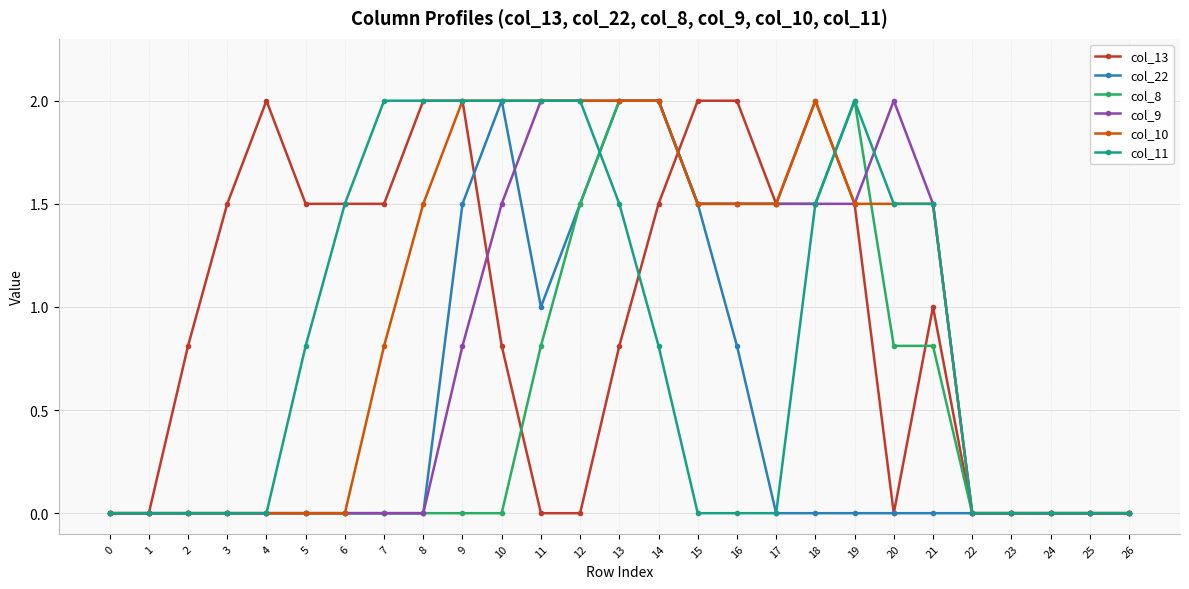

What is the sum of all col_10 values?

25.3